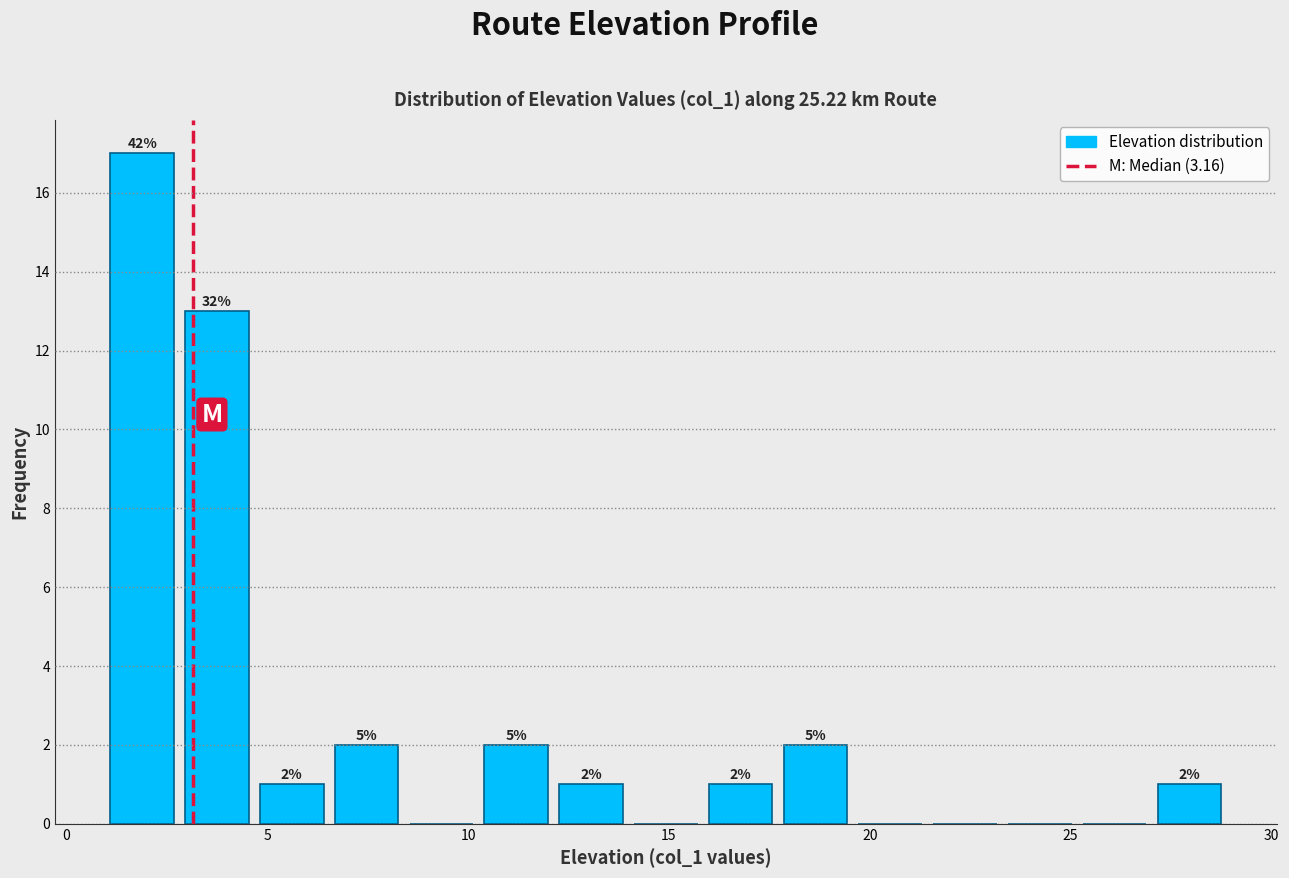

Read against the x-axis, roughly where is the centre of the tallest bar?

2.0